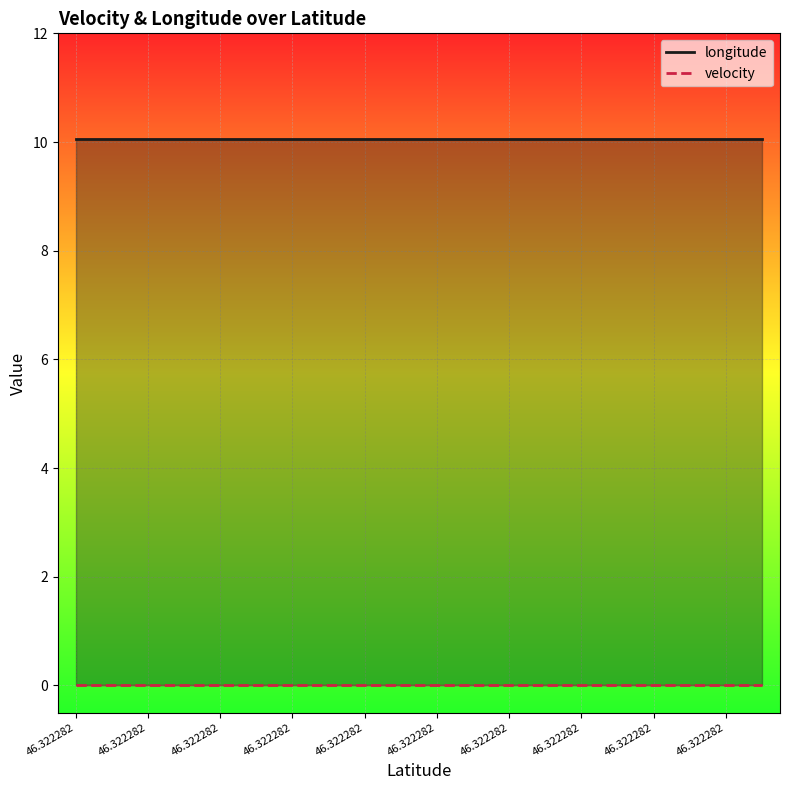

True or false: velocity and longitude cross at least once.

False